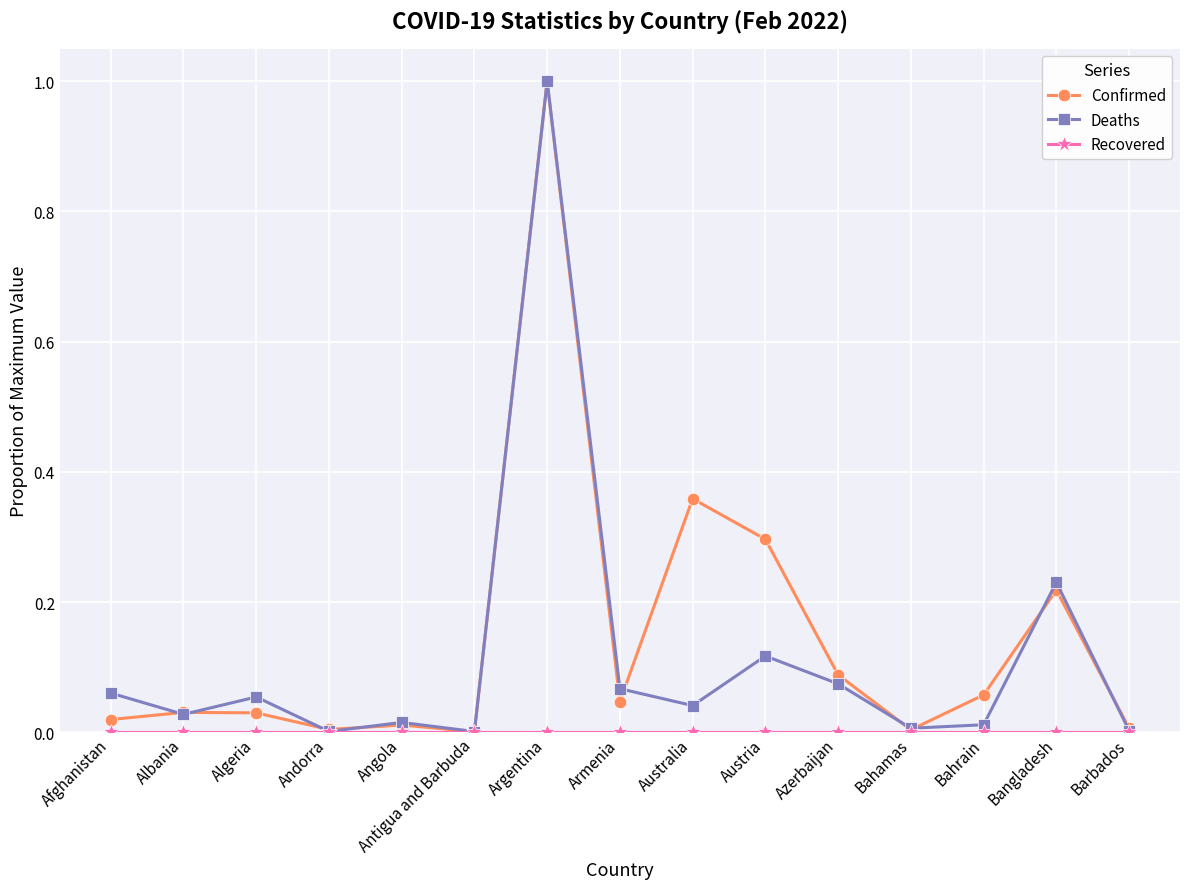

Does the chart display data point markers on the line(s)?

Yes